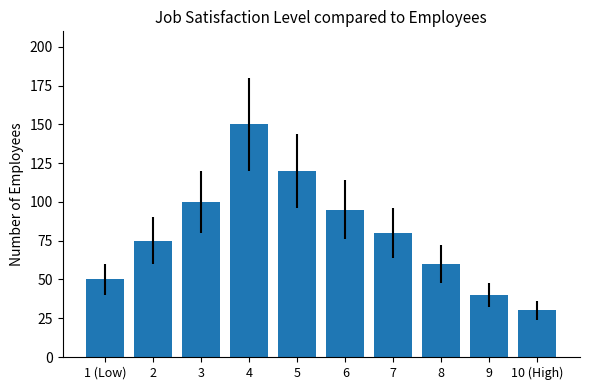

Read the value at 10 (High), to the nearest 50.

50